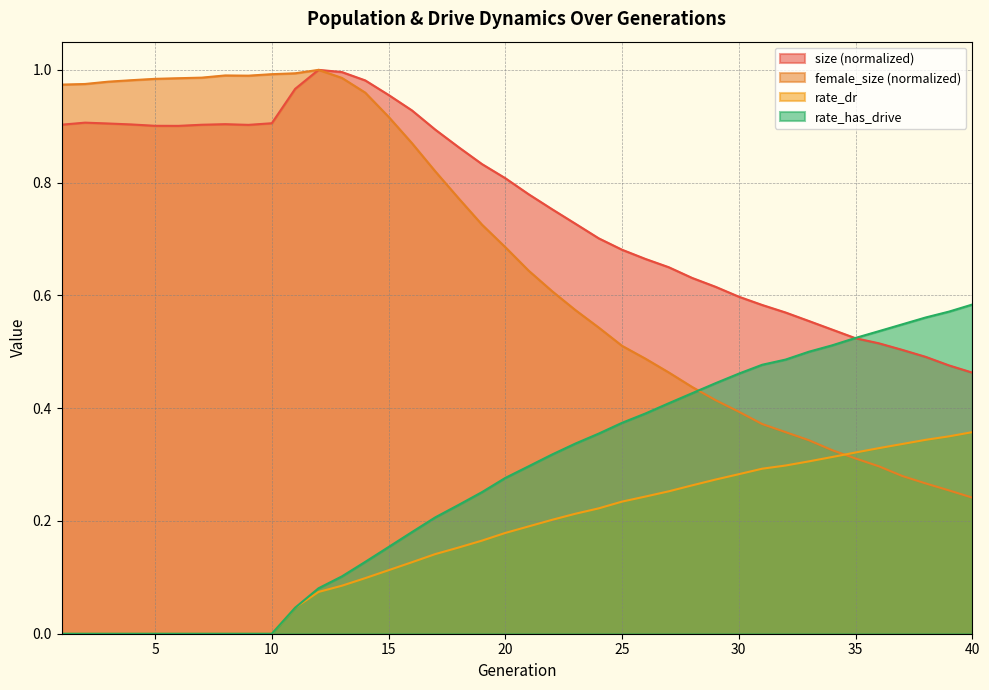

Reading left to right, extract all data points from this chart.

size: 1=0.9	2=0.9	3=0.9	4=0.9	5=0.9	6=0.9	7=0.9	8=0.9	9=0.9	10=0.9	11=1.0	12=1.0	13=1.0	14=1.0	15=1.0	16=0.9	17=0.9	18=0.9	19=0.8	20=0.8	21=0.8	22=0.8	23=0.7	24=0.7	25=0.7	26=0.7	27=0.6	28=0.6	29=0.6	30=0.6	31=0.6	32=0.6	33=0.6	34=0.5	35=0.5	36=0.5	37=0.5	38=0.5	39=0.5	40=0.5
female_size: 1=1.0	2=1.0	3=1.0	4=1.0	5=1.0	6=1.0	7=1.0	8=1.0	9=1.0	10=1.0	11=1.0	12=1.0	13=1.0	14=1.0	15=0.9	16=0.9	17=0.8	18=0.8	19=0.7	20=0.7	21=0.6	22=0.6	23=0.6	24=0.5	25=0.5	26=0.5	27=0.5	28=0.4	29=0.4	30=0.4	31=0.4	32=0.4	33=0.3	34=0.3	35=0.3	36=0.3	37=0.3	38=0.3	39=0.3	40=0.2
rate_dr: 1=0.0	2=0.0	3=0.0	4=0.0	5=0.0	6=0.0	7=0.0	8=0.0	9=0.0	10=0.0	11=0.0	12=0.1	13=0.1	14=0.1	15=0.1	16=0.1	17=0.1	18=0.2	19=0.2	20=0.2	21=0.2	22=0.2	23=0.2	24=0.2	25=0.2	26=0.2	27=0.3	28=0.3	29=0.3	30=0.3	31=0.3	32=0.3	33=0.3	34=0.3	35=0.3	36=0.3	37=0.3	38=0.3	39=0.4	40=0.4
rate_has_drive: 1=0.0	2=0.0	3=0.0	4=0.0	5=0.0	6=0.0	7=0.0	8=0.0	9=0.0	10=0.0	11=0.0	12=0.1	13=0.1	14=0.1	15=0.2	16=0.2	17=0.2	18=0.2	19=0.3	20=0.3	21=0.3	22=0.3	23=0.3	24=0.4	25=0.4	26=0.4	27=0.4	28=0.4	29=0.4	30=0.5	31=0.5	32=0.5	33=0.5	34=0.5	35=0.5	36=0.5	37=0.5	38=0.6	39=0.6	40=0.6